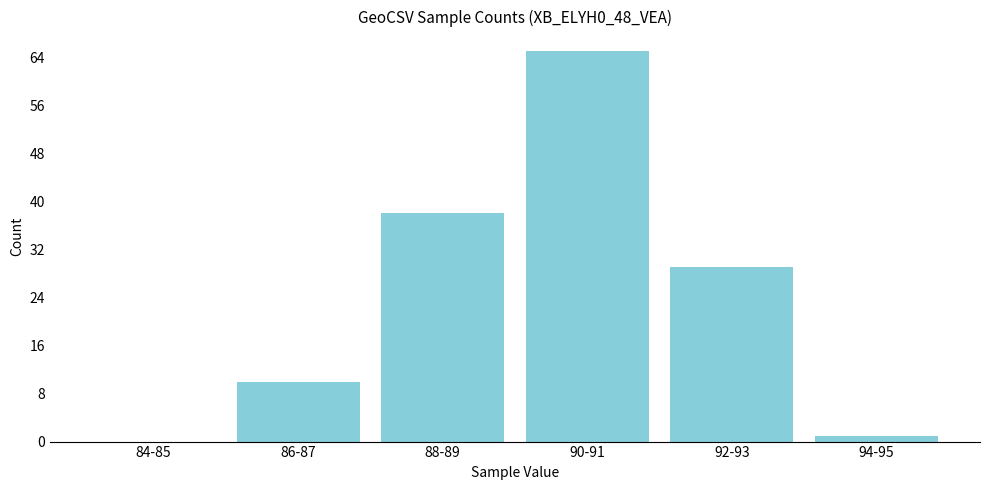

Reading right to left, what are all the values shown in this chart?

94-95=1	92-93=29	90-91=65	88-89=38	86-87=10	84-85=0